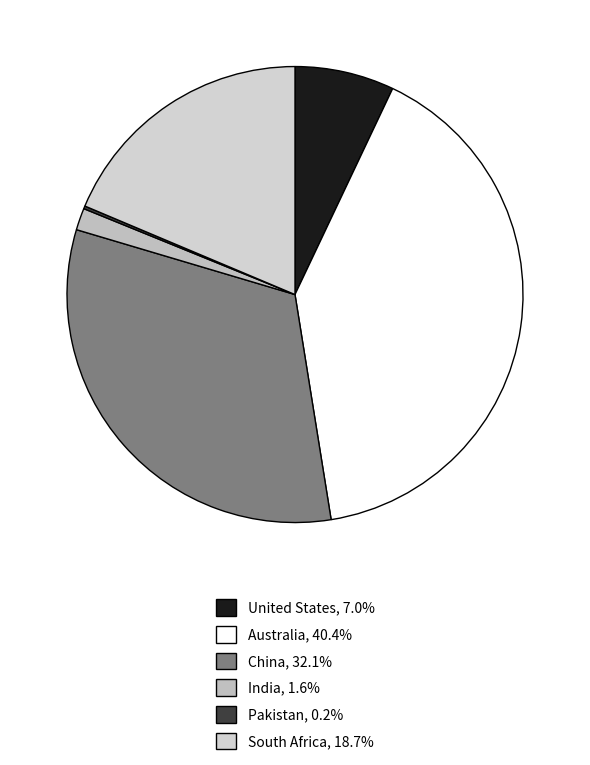

True or false: United States accounts for 7% of the total.

True